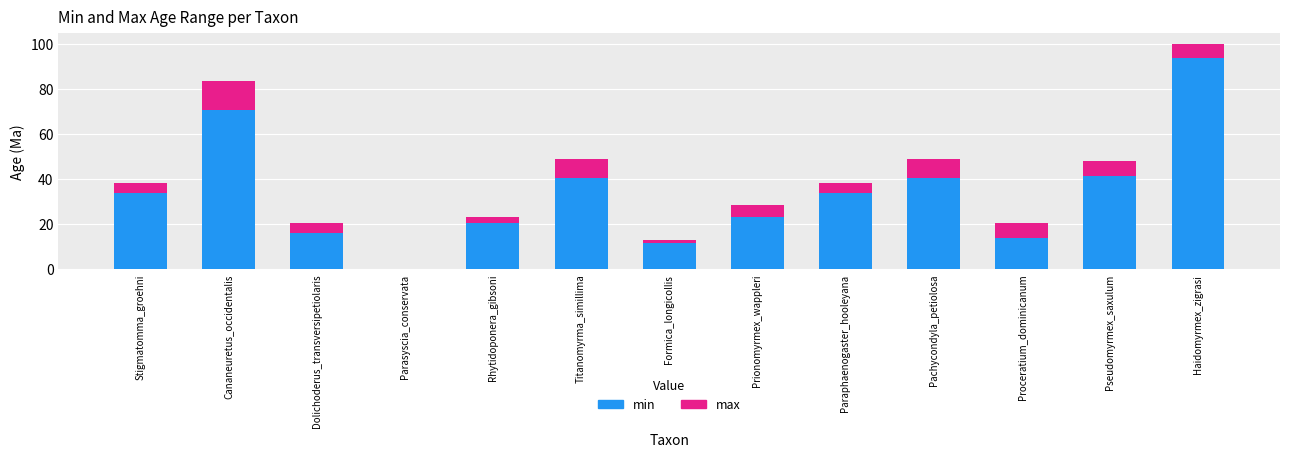

Which category has the highest value in the min series?

Haidomyrmex_zigrasi